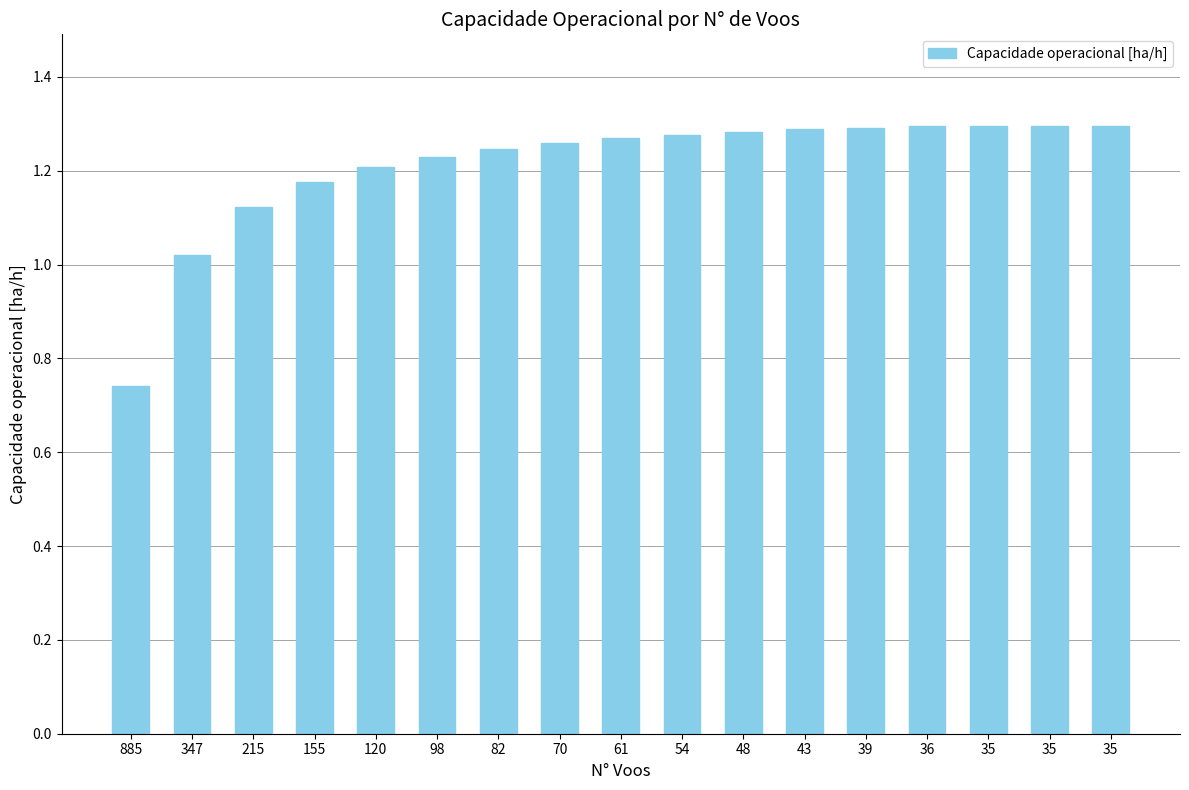

List the labels in order of value, largest first.

35, 35, 35, 36, 39, 43, 48, 54, 61, 70, 82, 98, 120, 155, 215, 347, 885